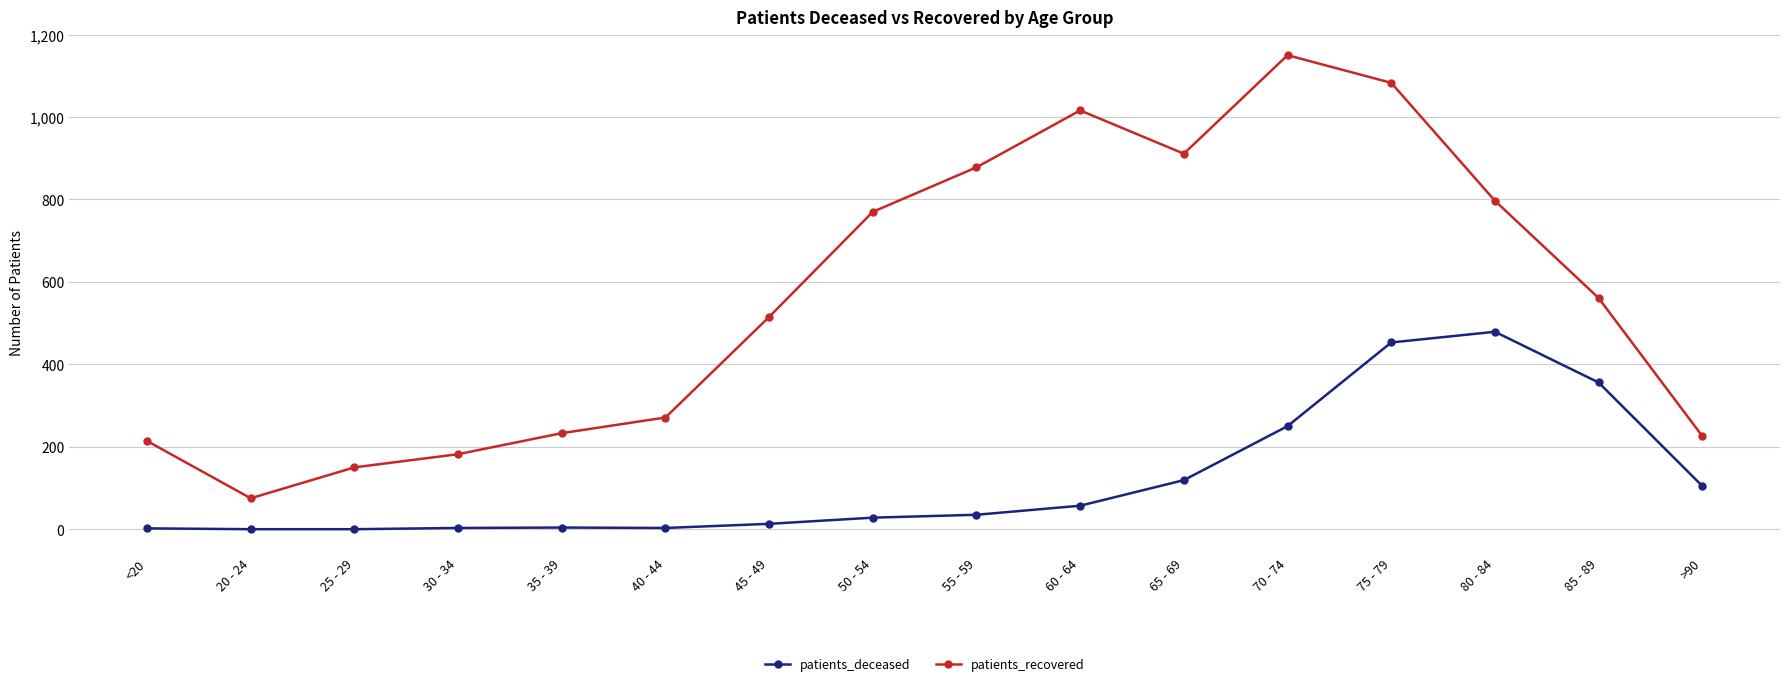

What position from the left is 60 - 64?

10